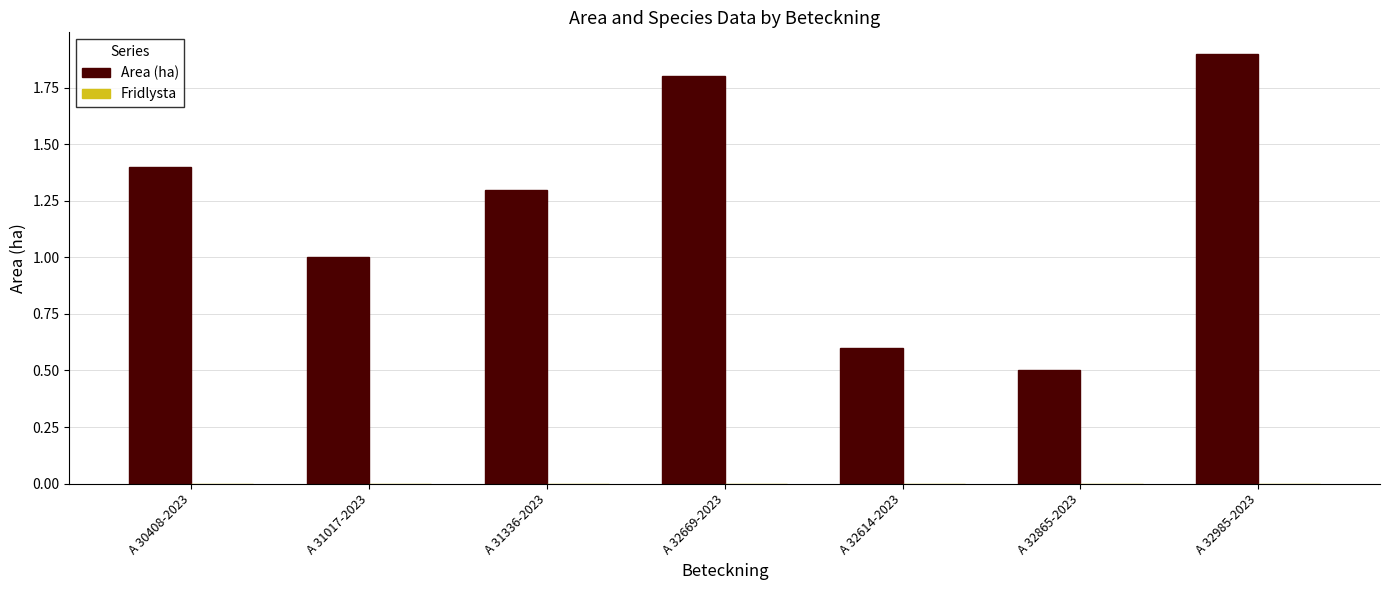

Does the chart contain stacked bars?

No